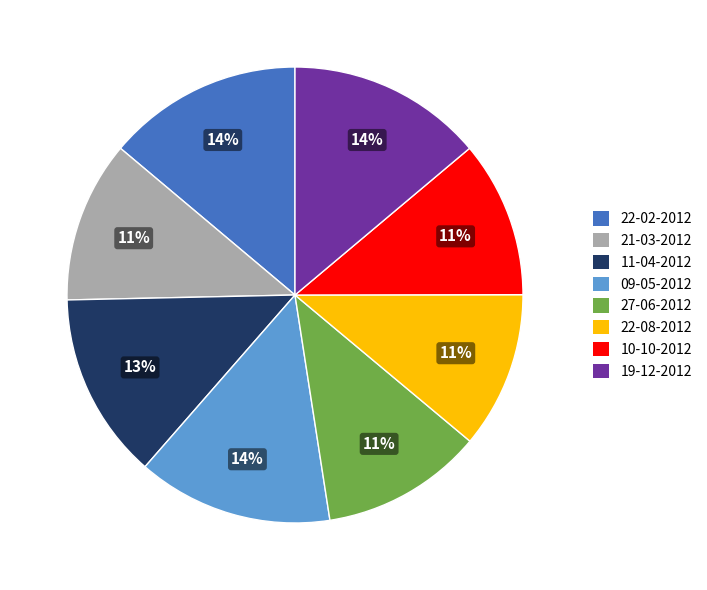

Approximately how many times larger is the value at 27-06-2012 compared to 09-05-2012?

0.8